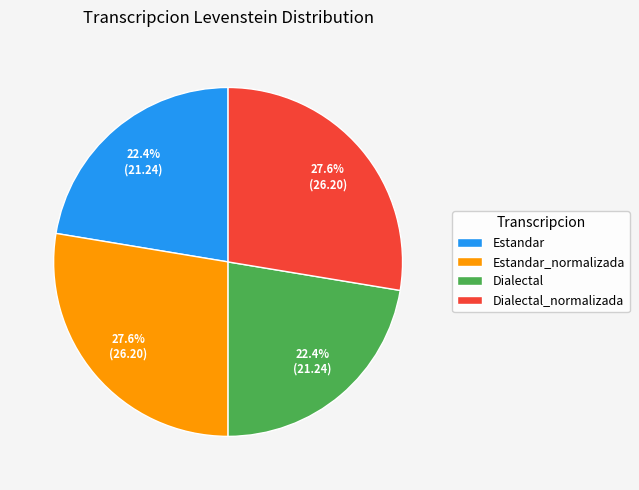

To the nearest percent, what percentage of the pie is Dialectal_normalizada?

28%